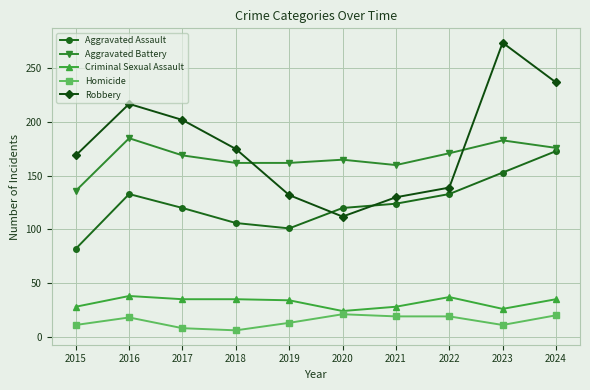

How many series are shown in this chart?

5